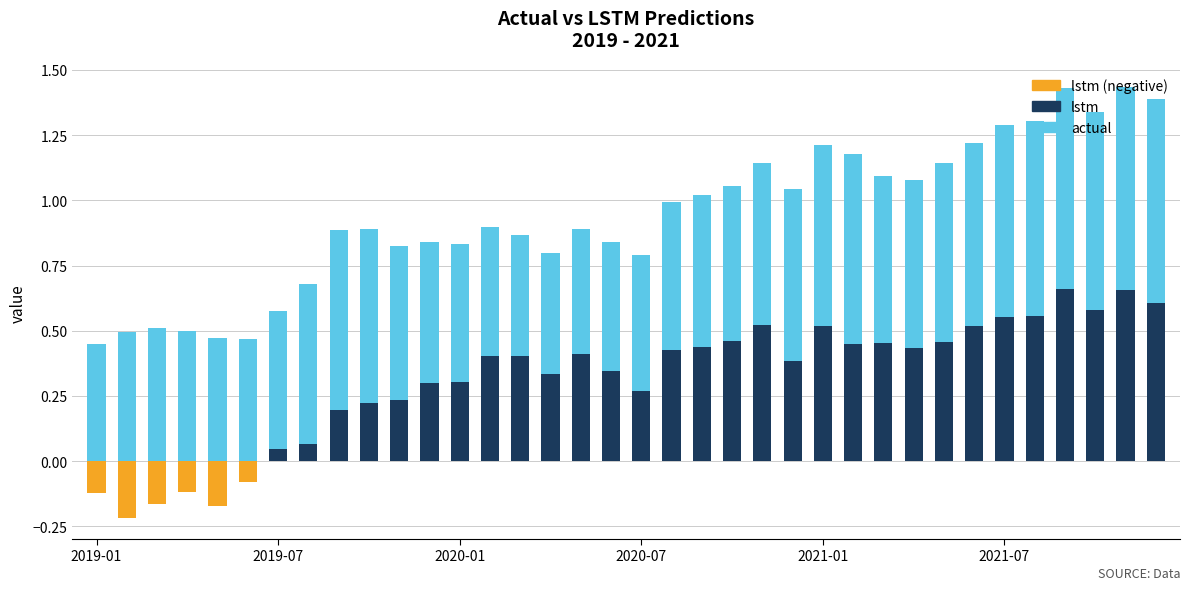

The value of lstm at 2020-07 is 0.3. True or false?

True